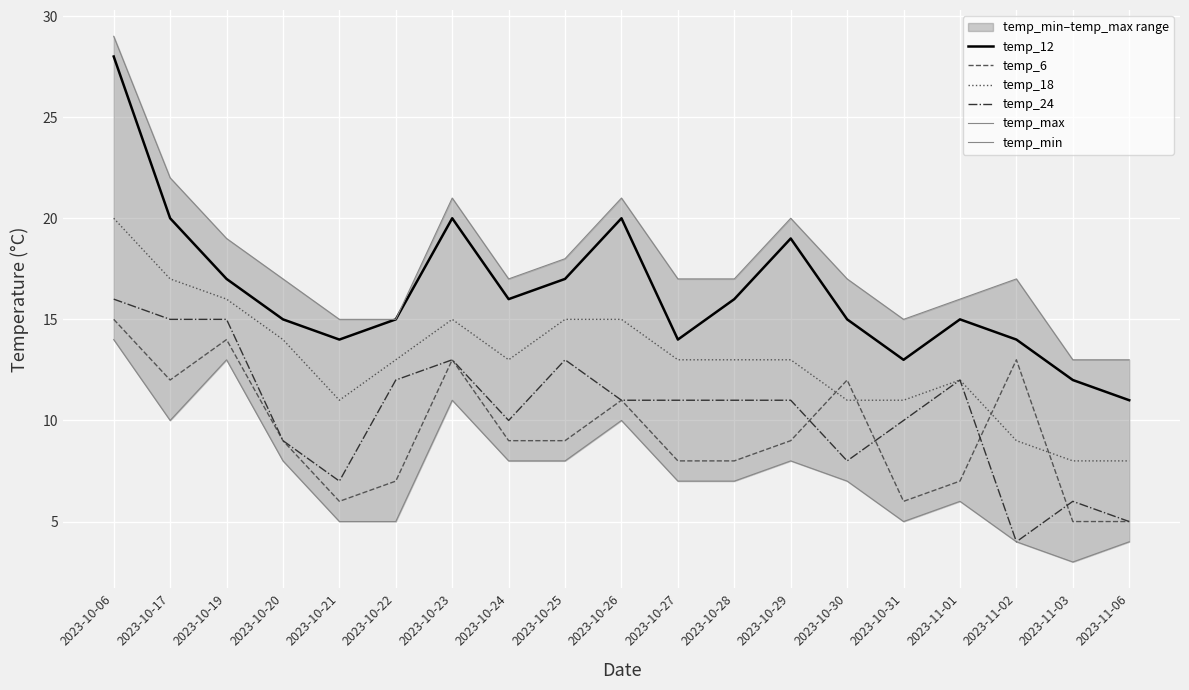

The temp_18 series shows 13 at 2023-10-27. True or false?

True